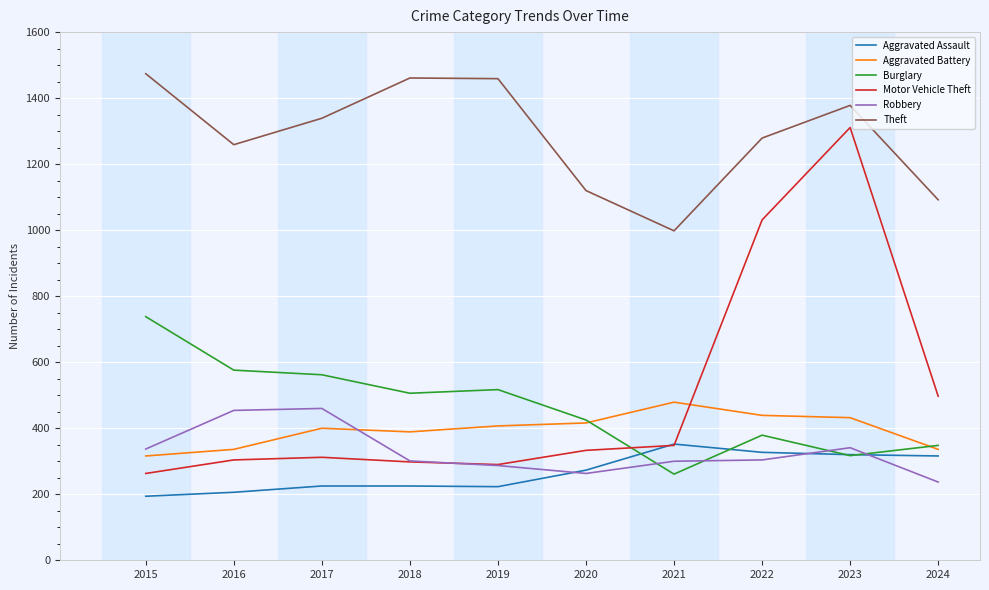

Is the value of Theft at 2019 greater than the value of Robbery at 2015?

Yes